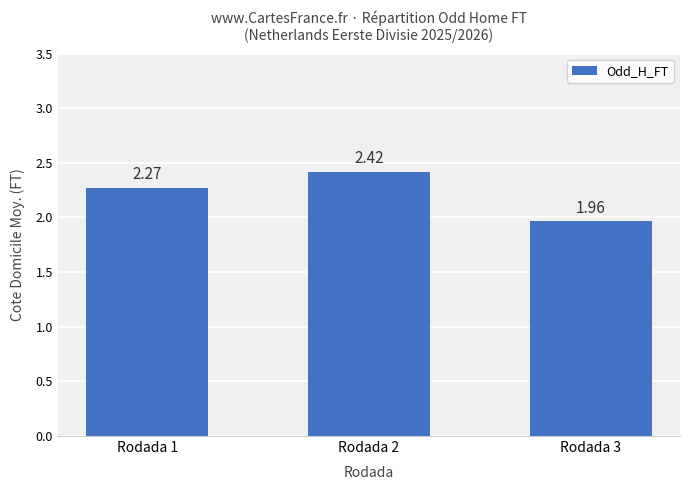

What is the difference between the values at Rodada 2 and Rodada 3?

0.5